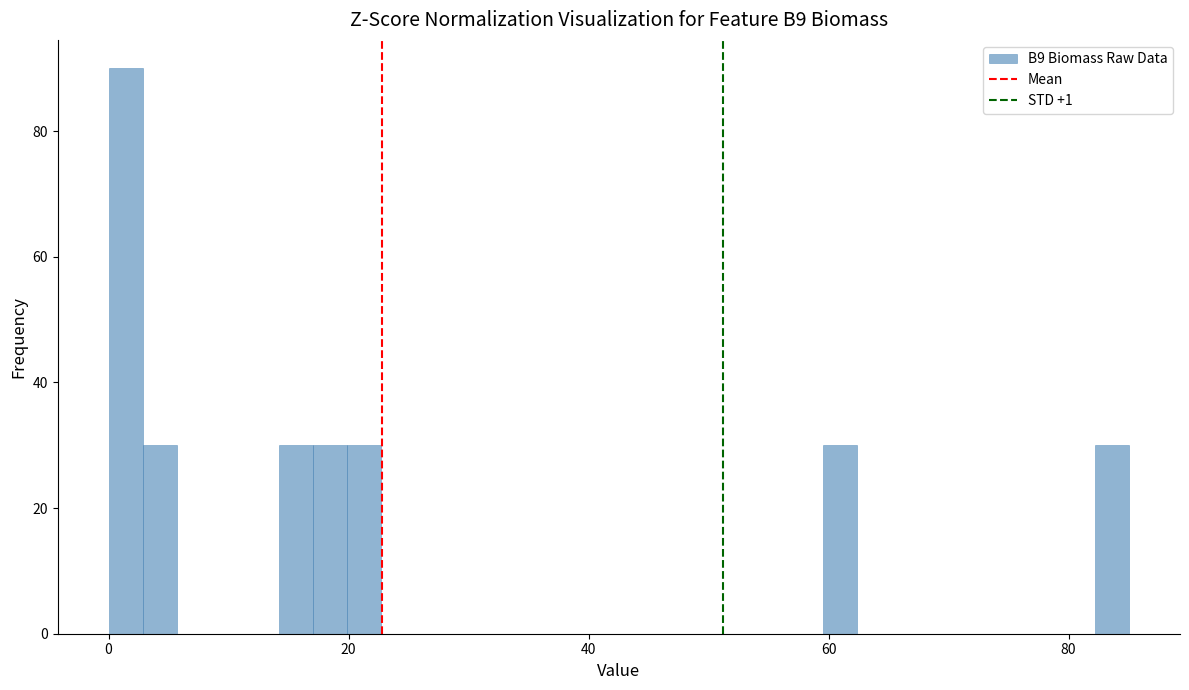

Around what value on the x-axis is the tallest bar? Give the approximate position of its centre, as read against the axis.

2